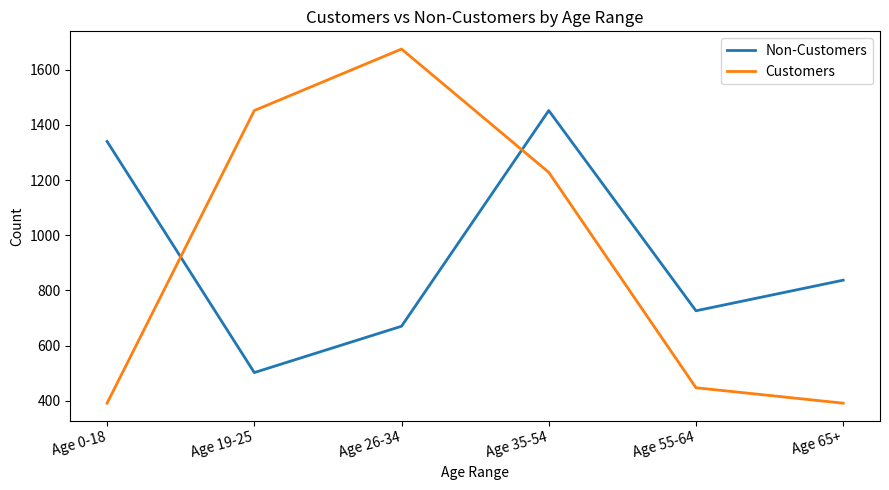

What is the maximum value for Non-Customers?

1452